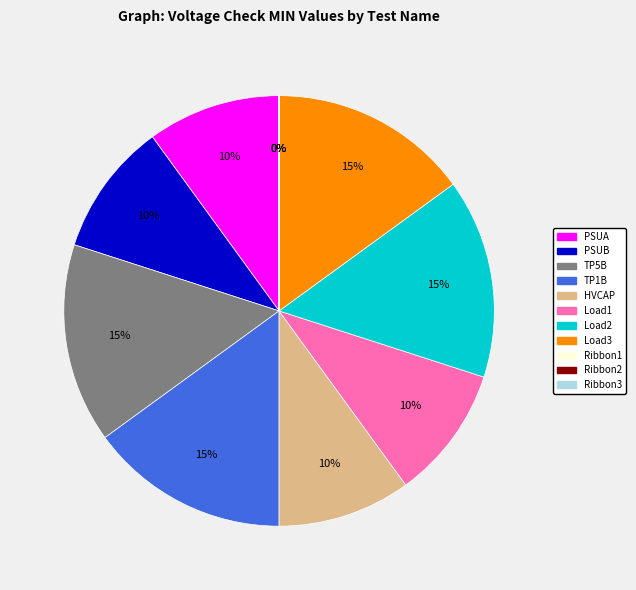

To the nearest percent, what percentage of the pie is Load1?

10%